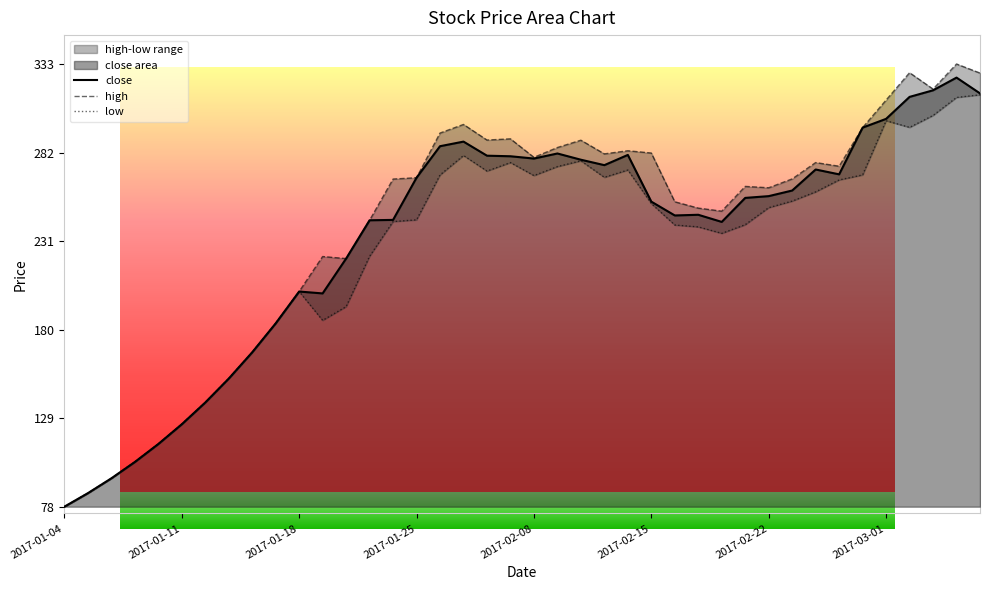

How many values in the low series exceed 250?

20